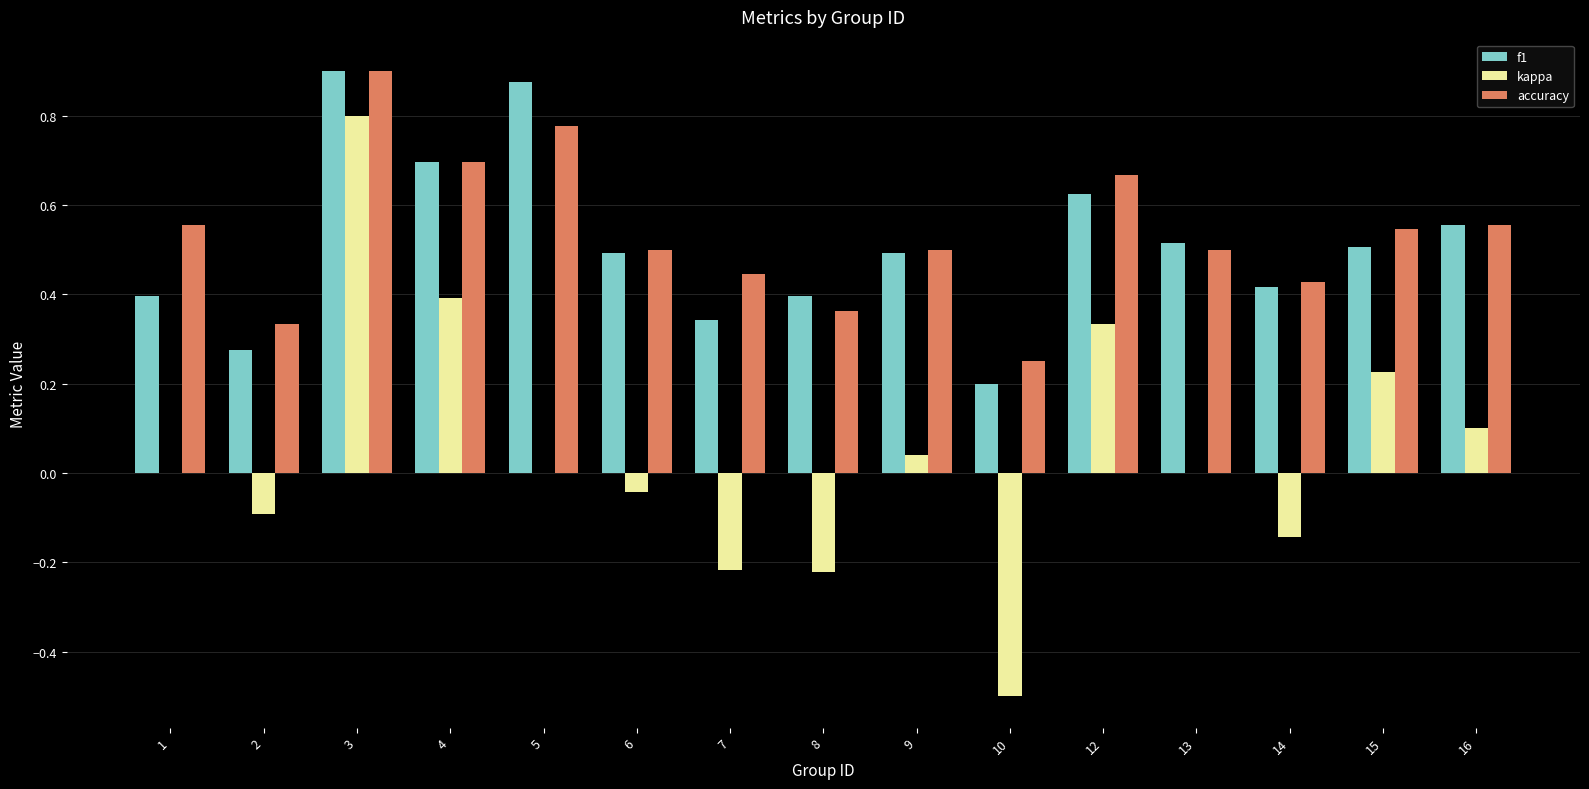

True or false: kappa has a value of 0.5 at 3.

False